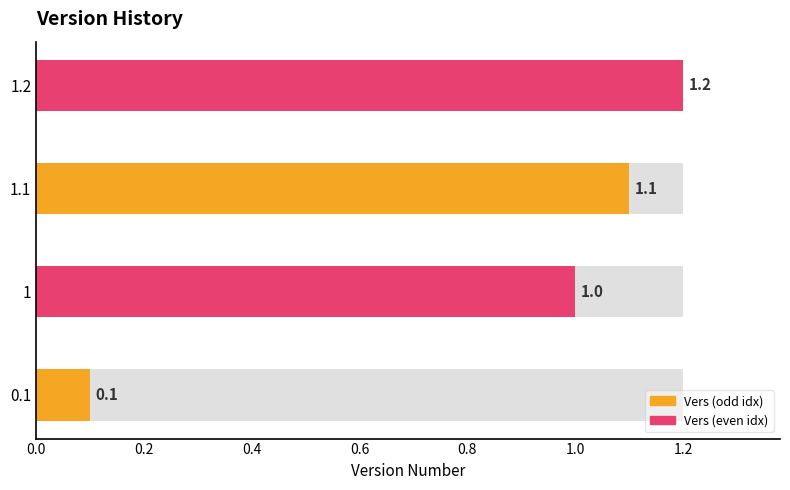

List the labels in order of value, smallest first.

0.1, 1, 1.1, 1.2